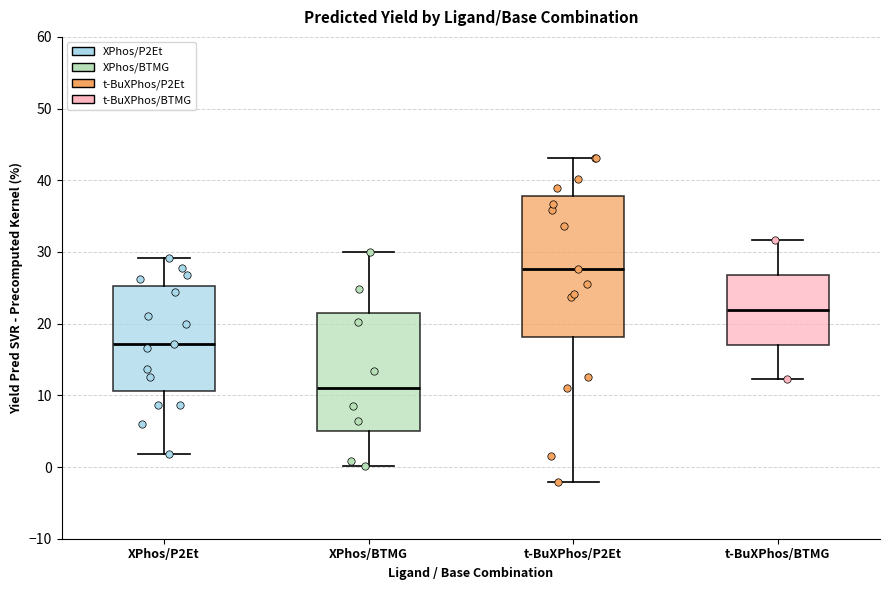

Where is the upper edge of the box for t-BuXPhos/P2Et on the y-axis? The values are not printed on the chart, so give them approximately, as read against the axis.

38